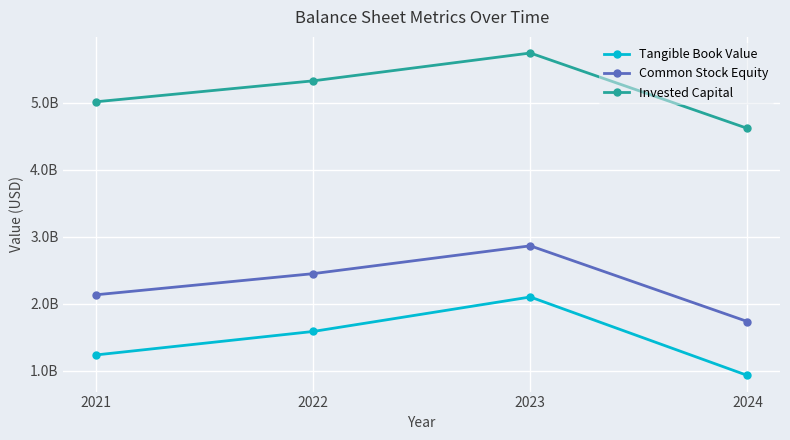

Is this an area chart (filled region under the line)?

No